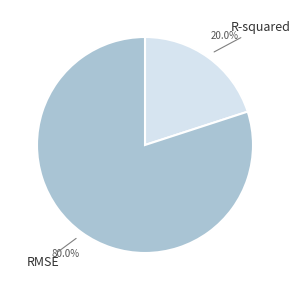

Is there any slice that represents more than half of the pie?

Yes